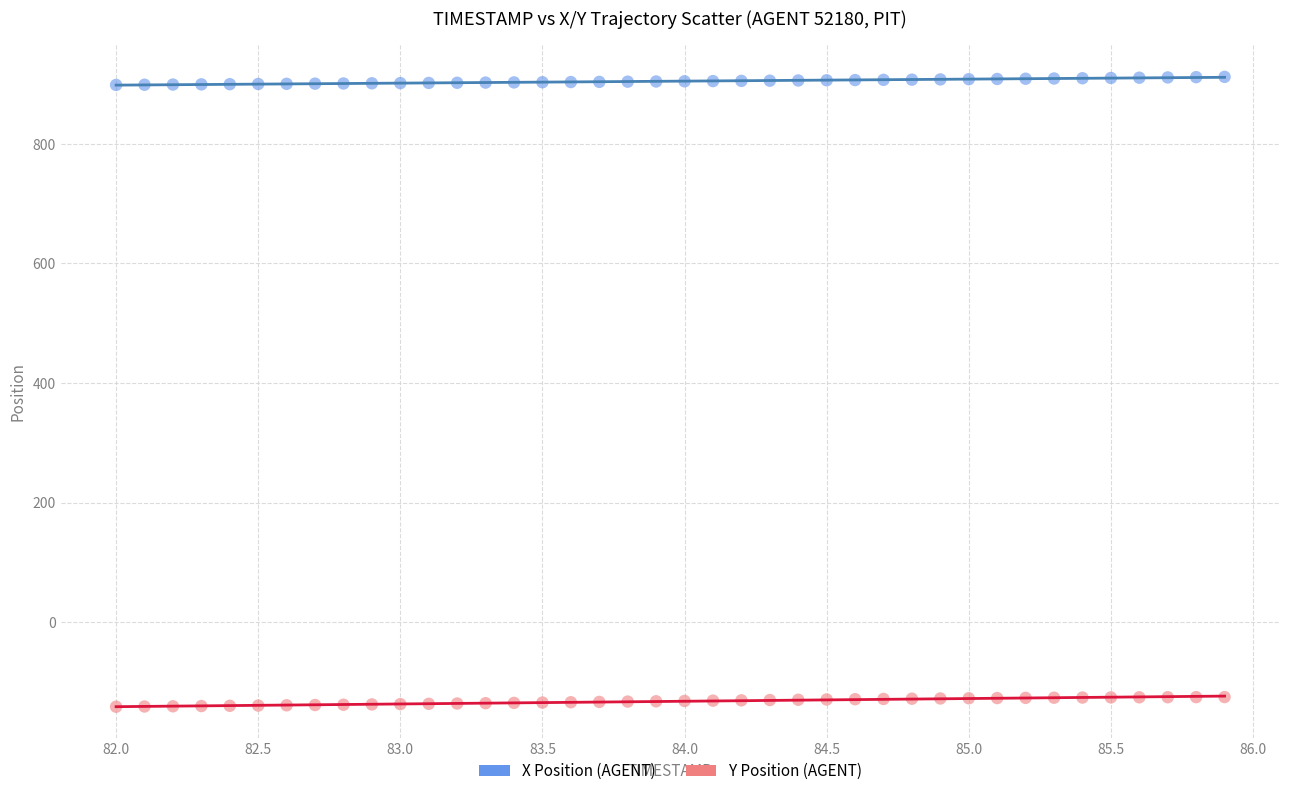

Across all data points, what is the range of X values (max minus min)?

3.9